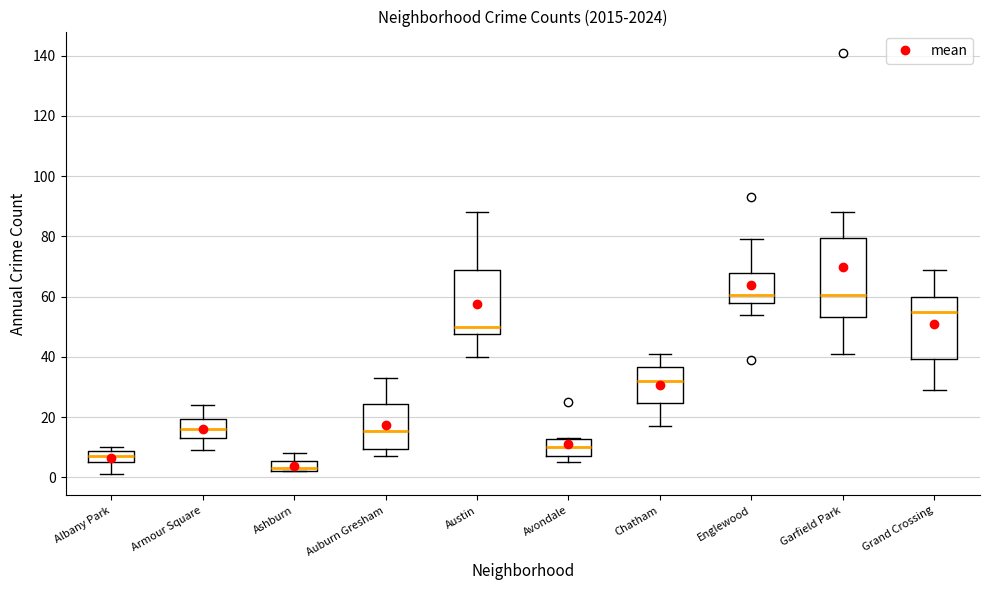

Comparing the boxes themselves (not the whiskers), which one is the tallest?

Garfield Park